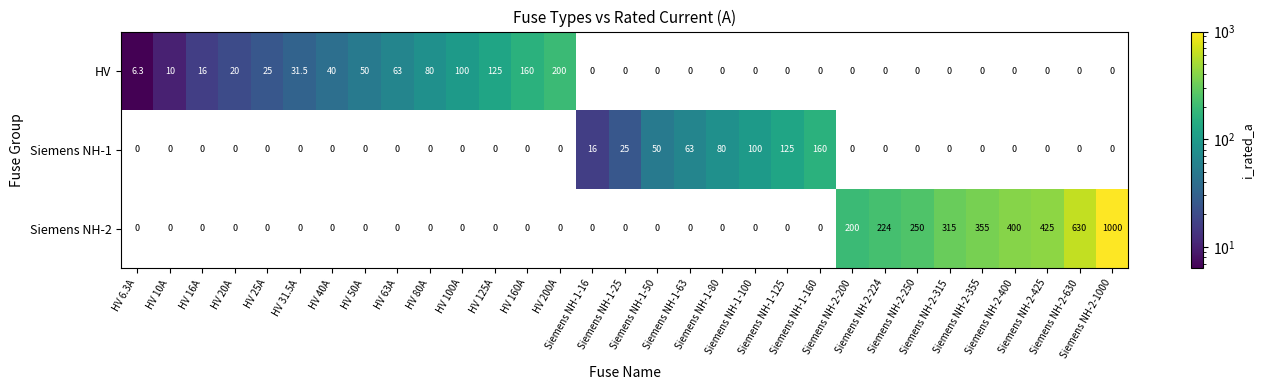

How many distinct data groups are displayed?

3